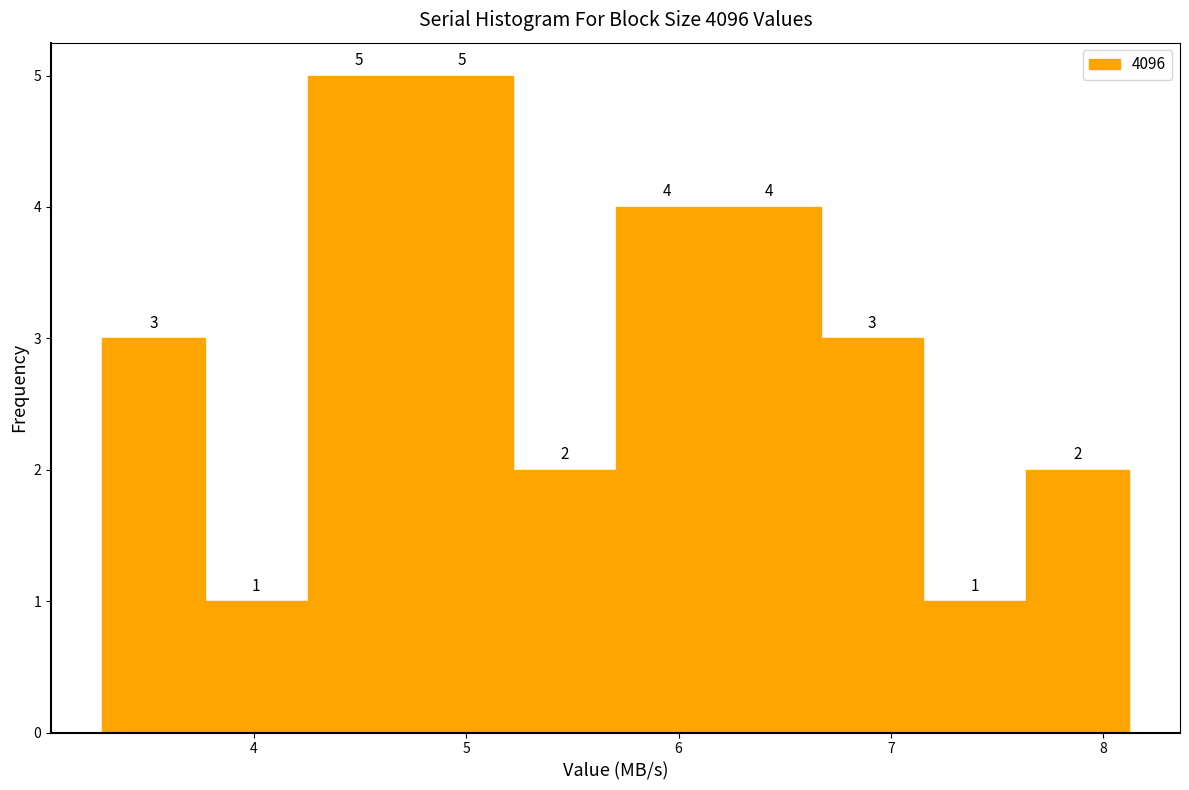

Reading left to right, list every bar in this chart as the range it spans on the x-axis followed by its height. The bar edges are not printed on the chart, so give them approximately, as read against the axis.

3.3 to 3.8: 3
3.8 to 4.3: 1
4.3 to 4.7: 5
4.7 to 5.2: 5
5.2 to 5.7: 2
5.7 to 6.2: 4
6.2 to 6.7: 4
6.7 to 7.2: 3
7.2 to 7.6: 1
7.6 to 8.1: 2